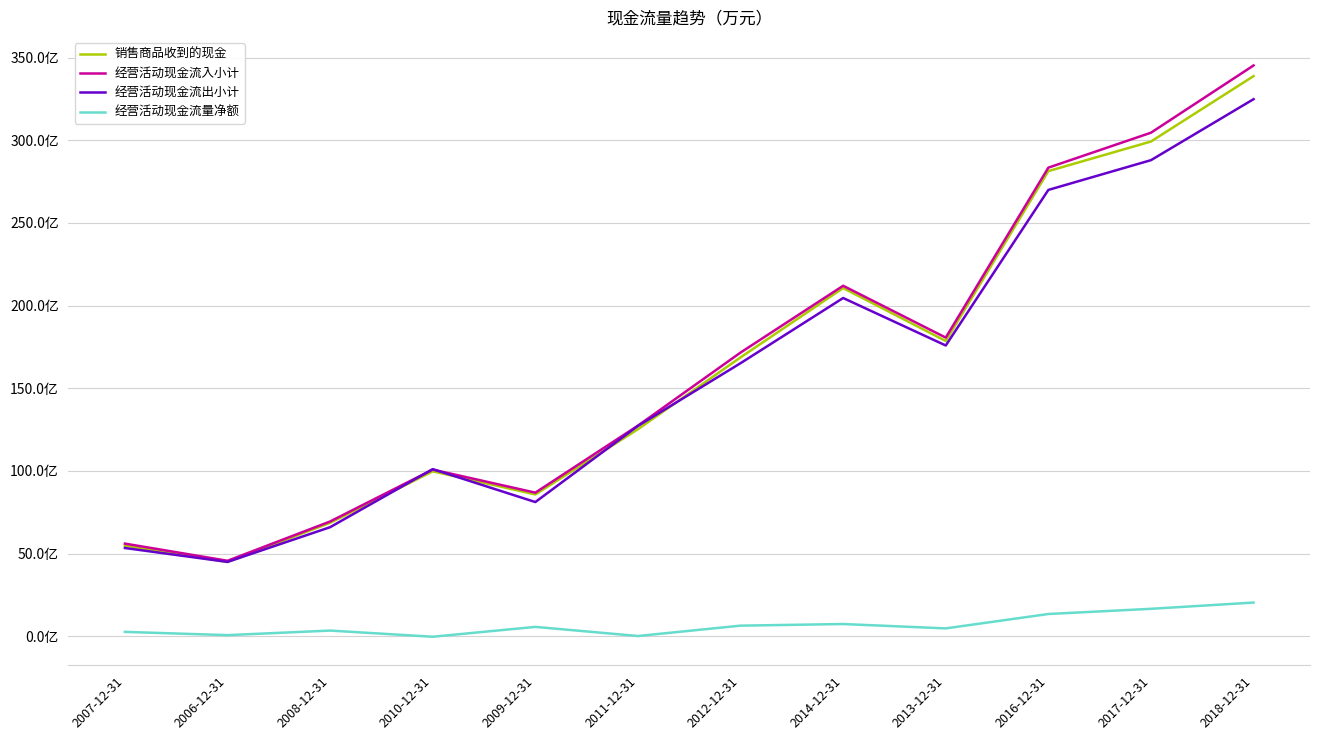

At which category is the sum across all series the highest?

2018-12-31